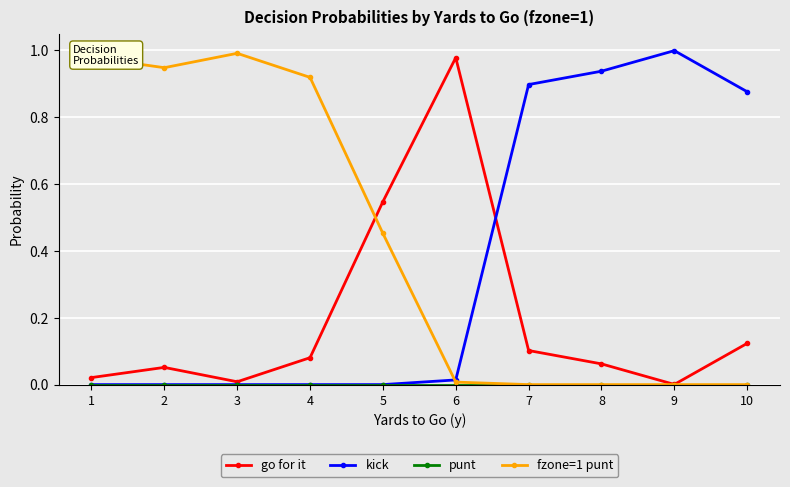

The go for it series shows 0.0 at 3. True or false?

True